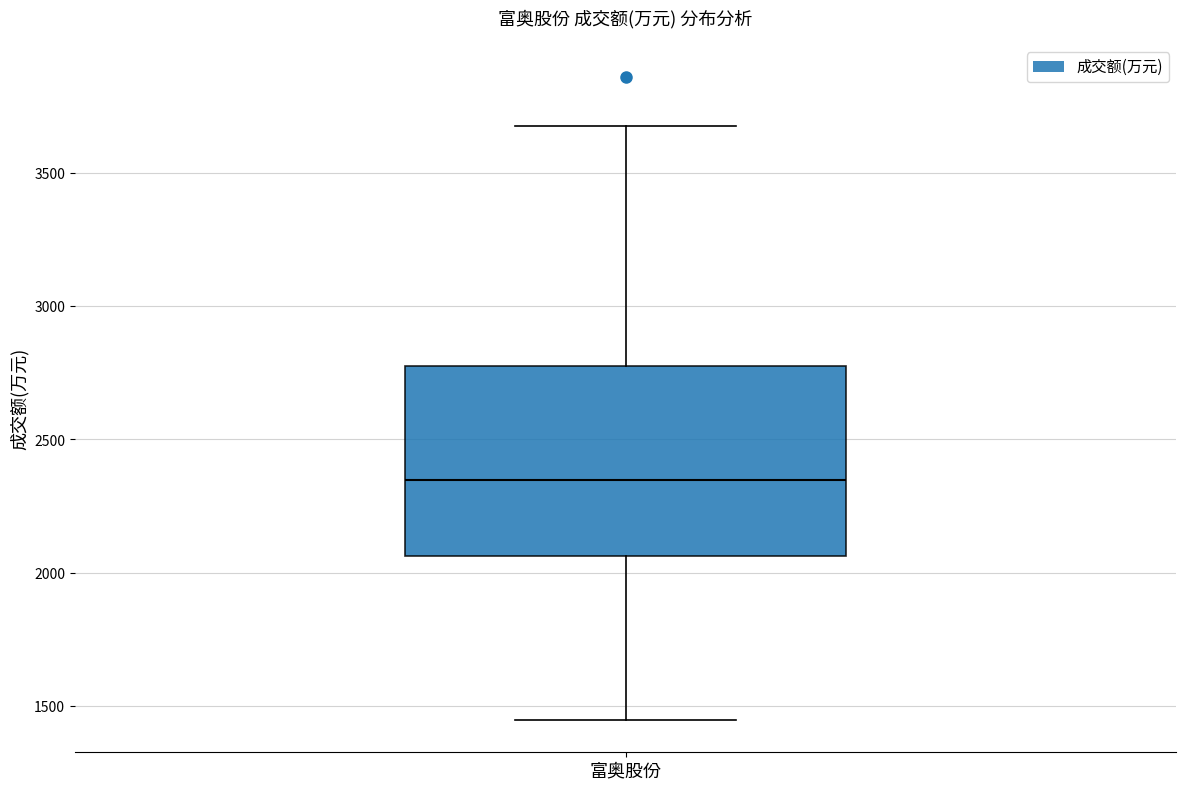

Transcribe this box plot: give where the median line is, the range the box spans, and where the two whiskers end, as read against the y-axis. The values are not printed on the chart, so give them approximately, as read against the axis.

median 2350, box 2050 to 2750, whiskers 1450 to 3700